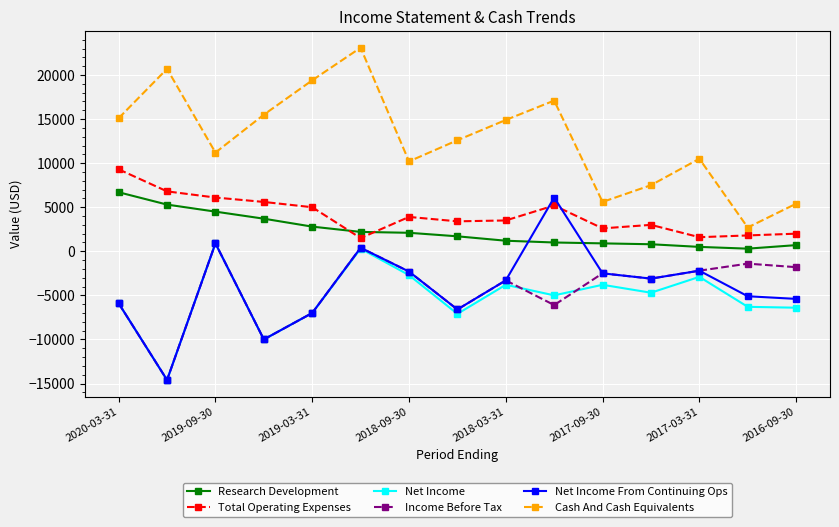

In Net Income From Continuing Ops, how many points are higher than both neighbors (excluding endpoints)?

4